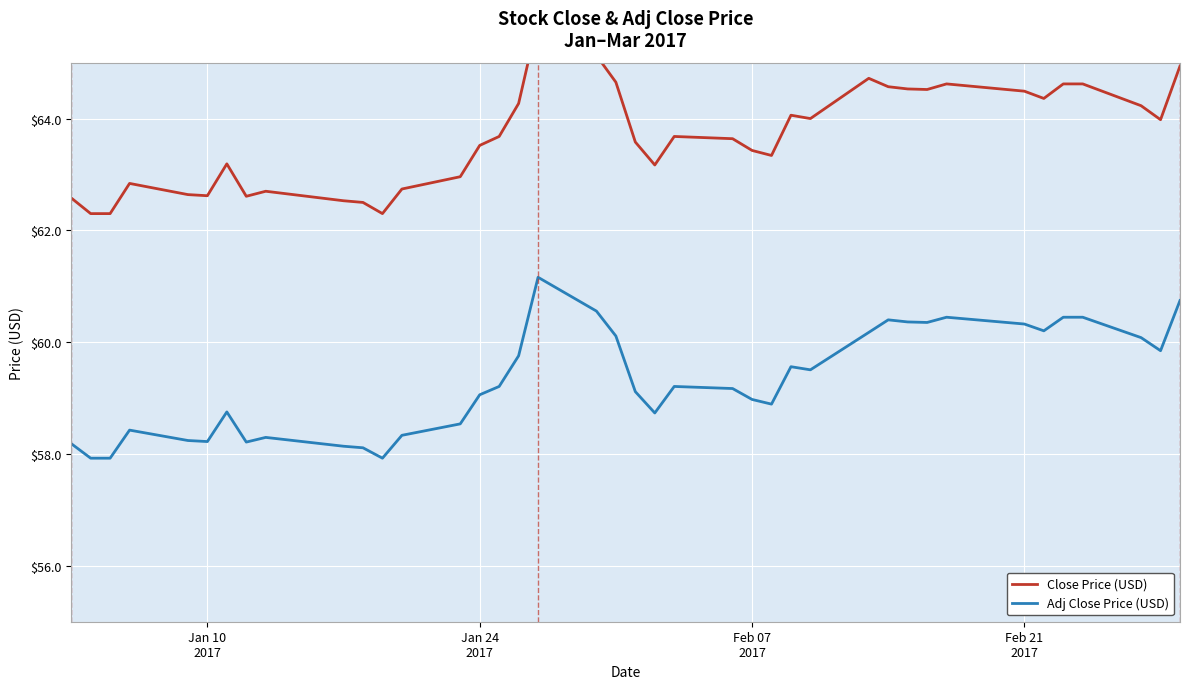

What are all the series names shown in the legend?

Close Price (USD), Adj Close Price (USD)